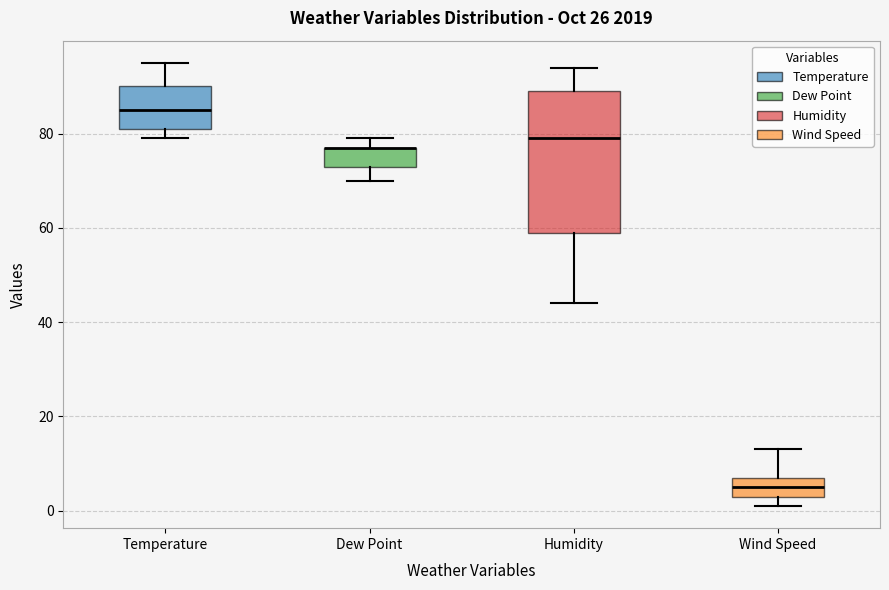

Reading left to right, read every box against the y-axis: the position of its median line, the range the box covers, and the ends of its whiskers. The values are not printed on the chart, so give them approximately, as read against the axis.

Temperature: median 86, box 82 to 90, whiskers 80 to 96
Dew Point: median 78 (drawn on the box's upper edge), box 74 to 78, whiskers 70 to 80
Humidity: median 80, box 60 to 90, whiskers 44 to 94
Wind Speed: median 6, box 4 to 8, whiskers 2 to 14